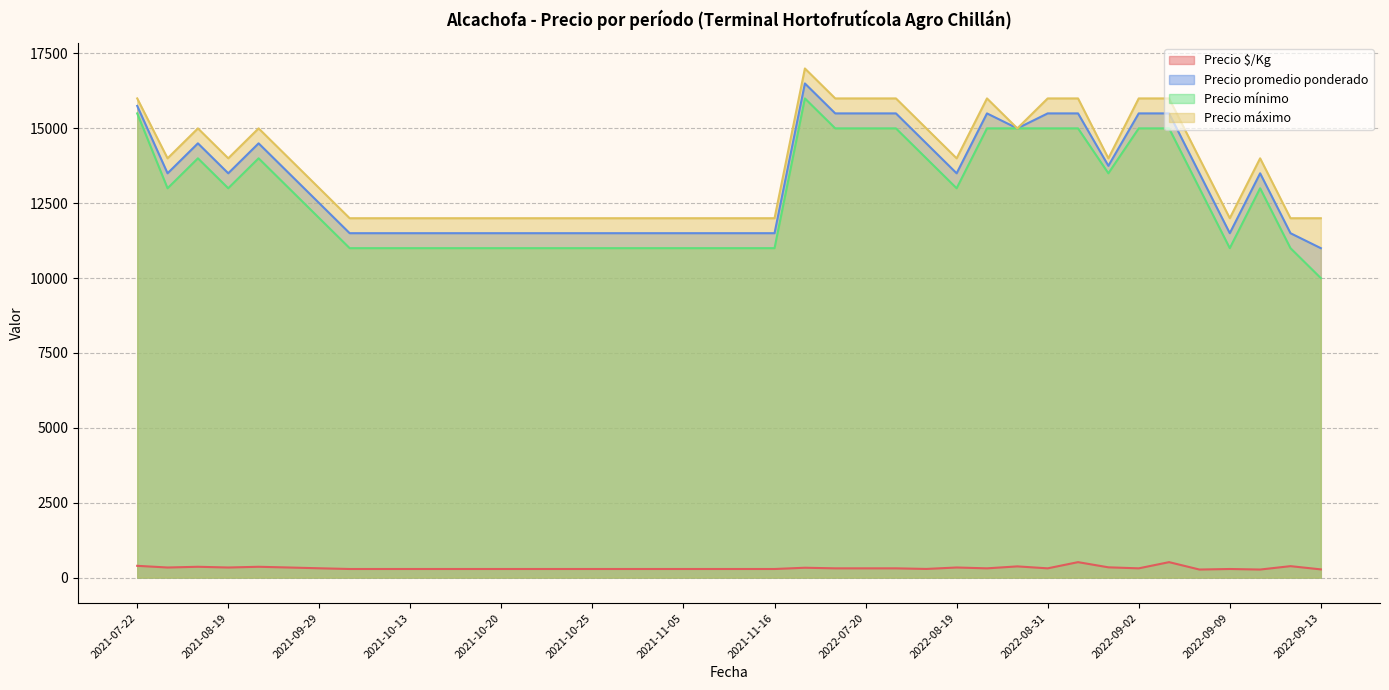

True or false: Precio promedio ponderado and Precio $/Kg intersect in this chart.

False